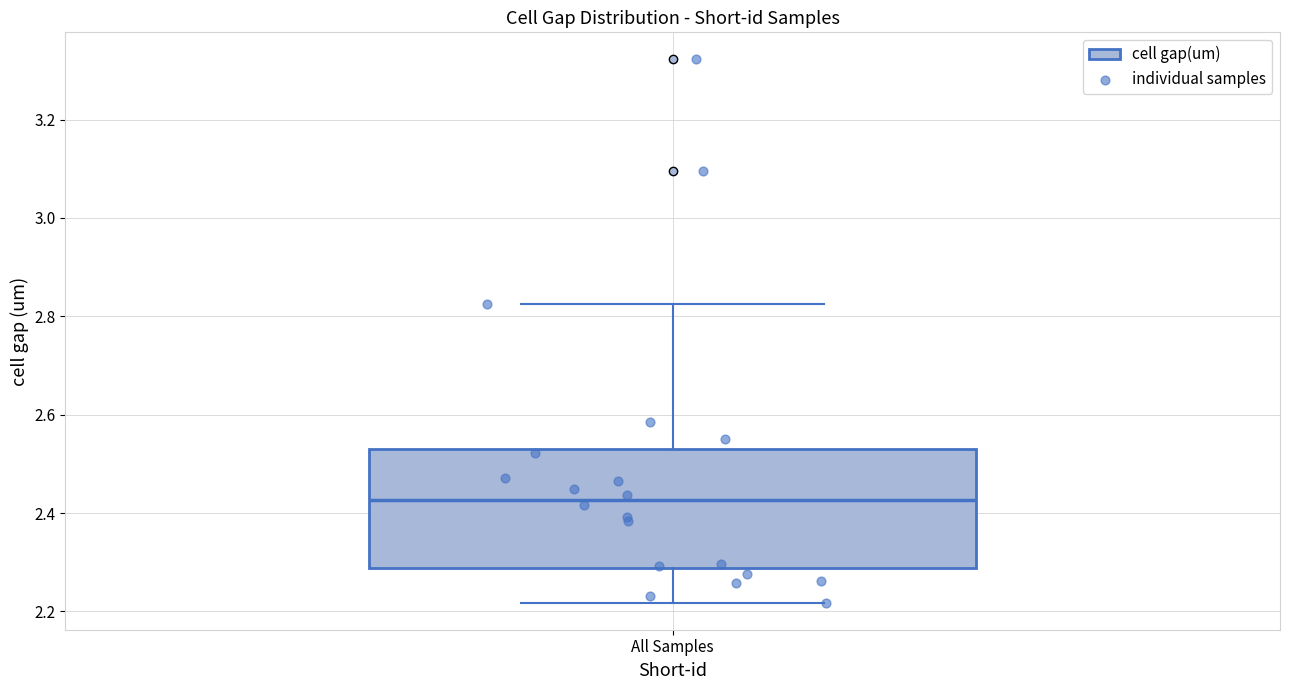

Where does the median line of the box for All Samples sit on the y-axis? The values are not printed on the chart, so give them approximately, as read against the axis.

2.42